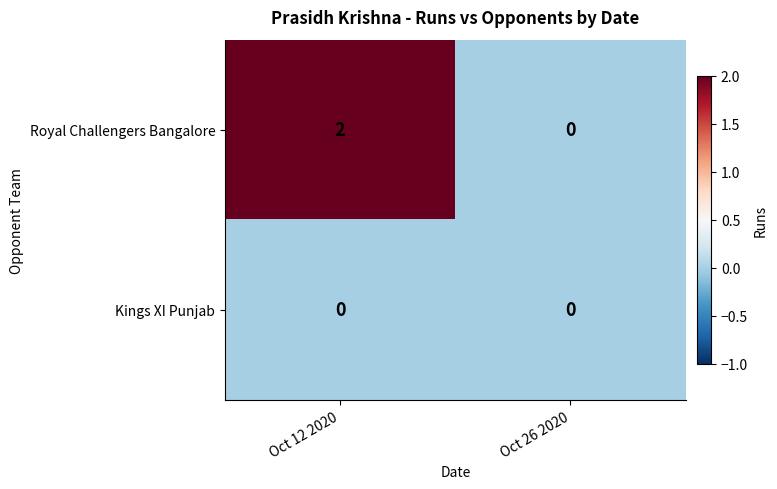

List the series in order of their overall mean, lowest first.

Kings XI Punjab, Royal Challengers Bangalore